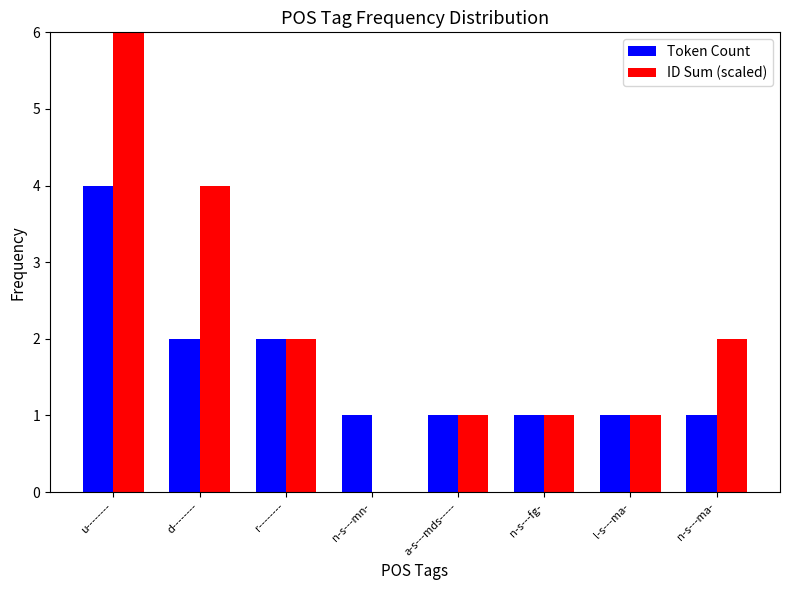

Is it true that ID Sum (scaled) equals 3 at n-s---ma-?

False